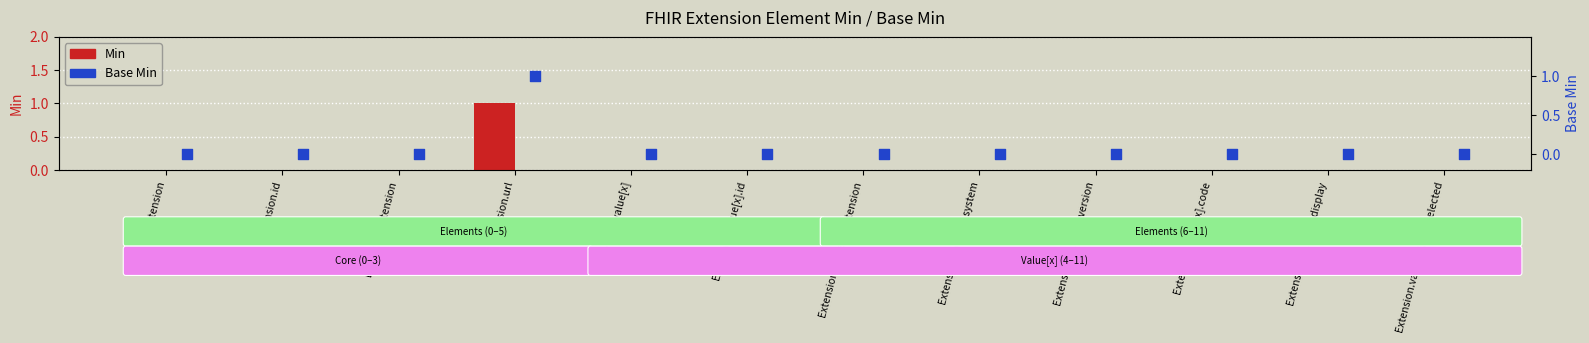

Which series has the largest total across all categories?

Min